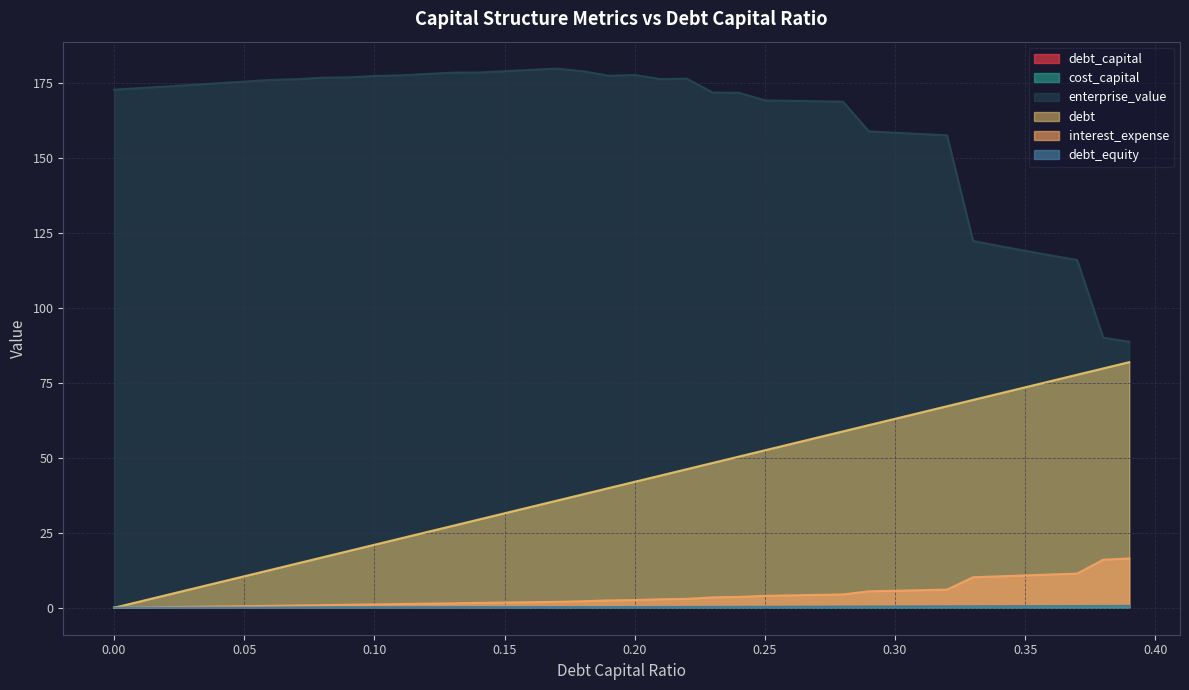

Which series has the widest spread of values?

enterprise_value